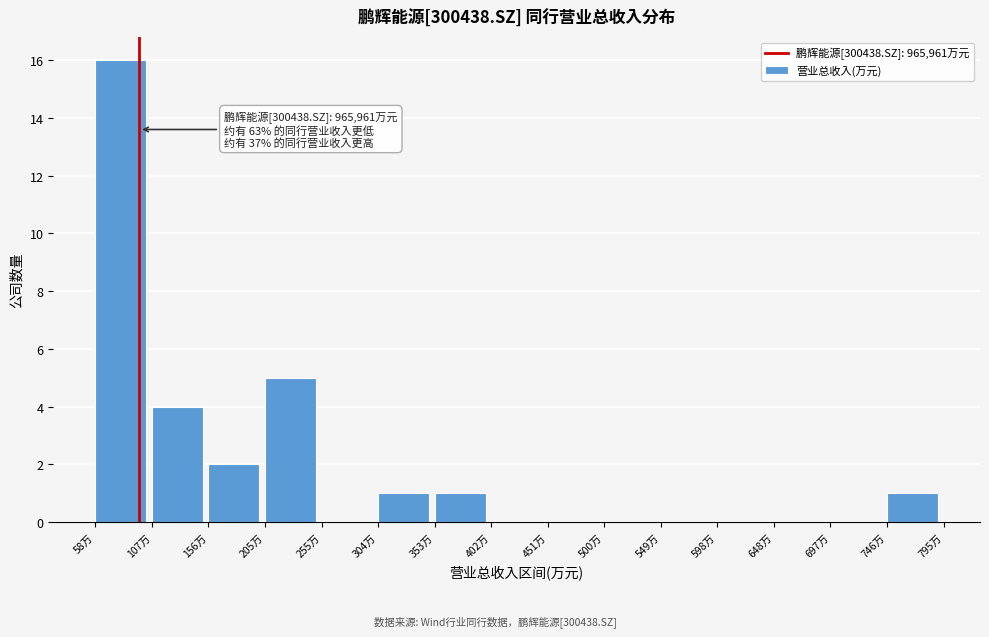

Reading left to right, what are all the values shown in this chart?

58万=16	107万=4	156万=2	205万=5	255万=0	304万=1	353万=1	402万=0	451万=0	500万=0	549万=0	598万=0	648万=0	697万=0	746万=1